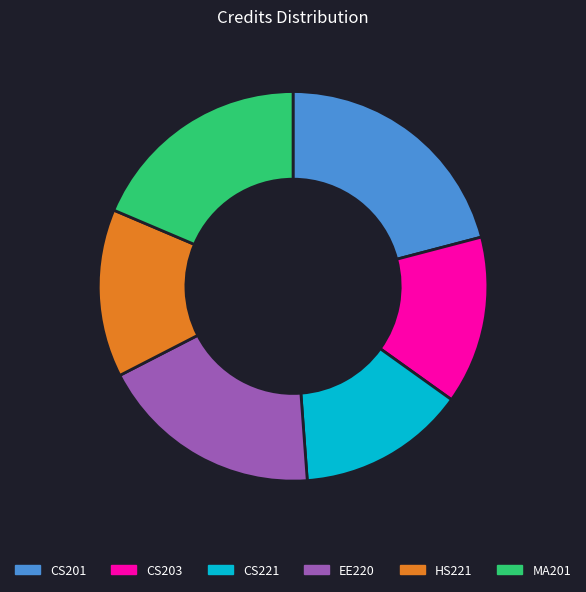

Between CS221 and EE220, which is larger?

EE220